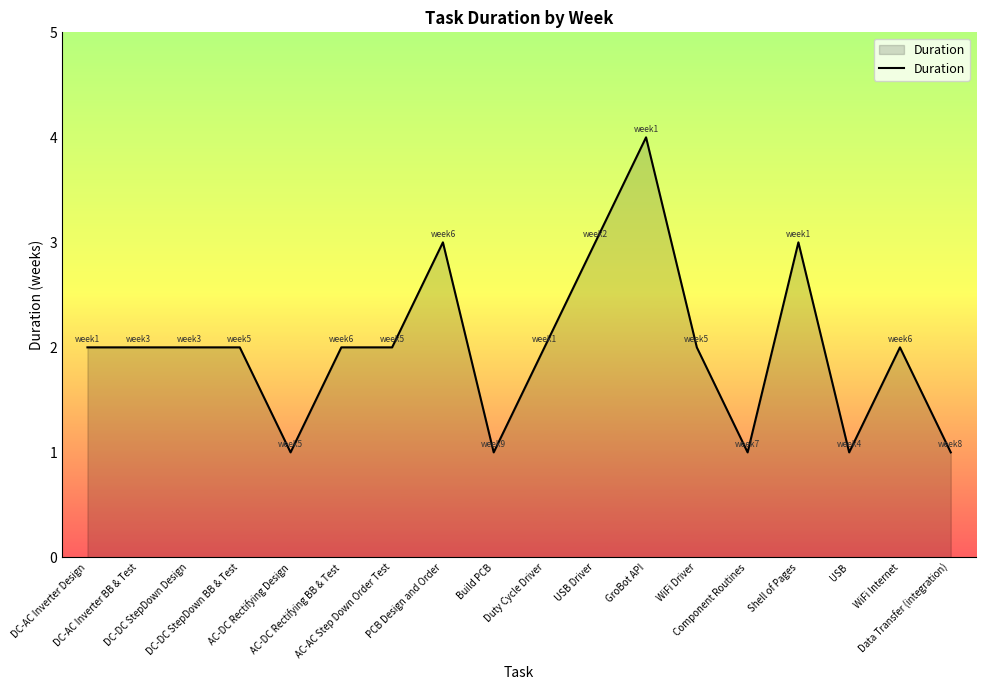

What is the greatest value displayed?

4